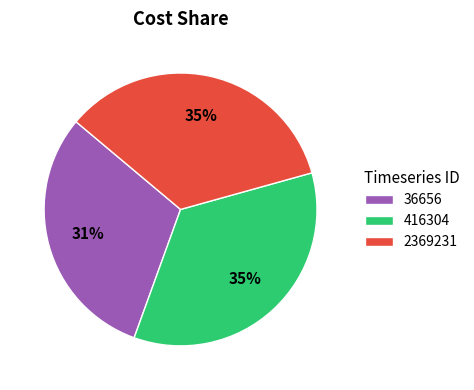

Is it true that 416304 is 35% of the pie?

True